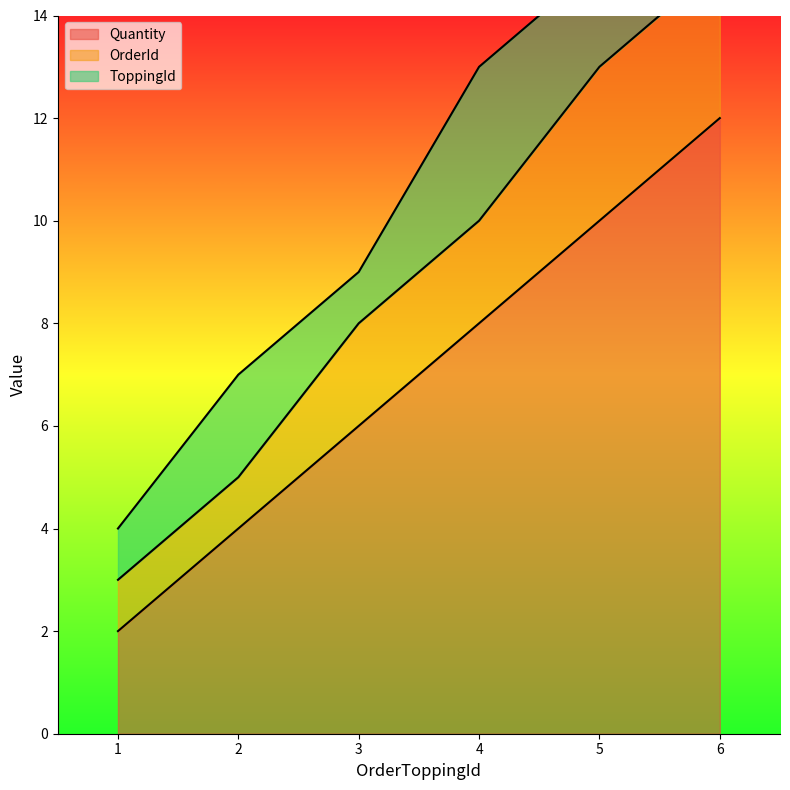

What is the difference between the maximum and minimum values in the OrderId series?

2